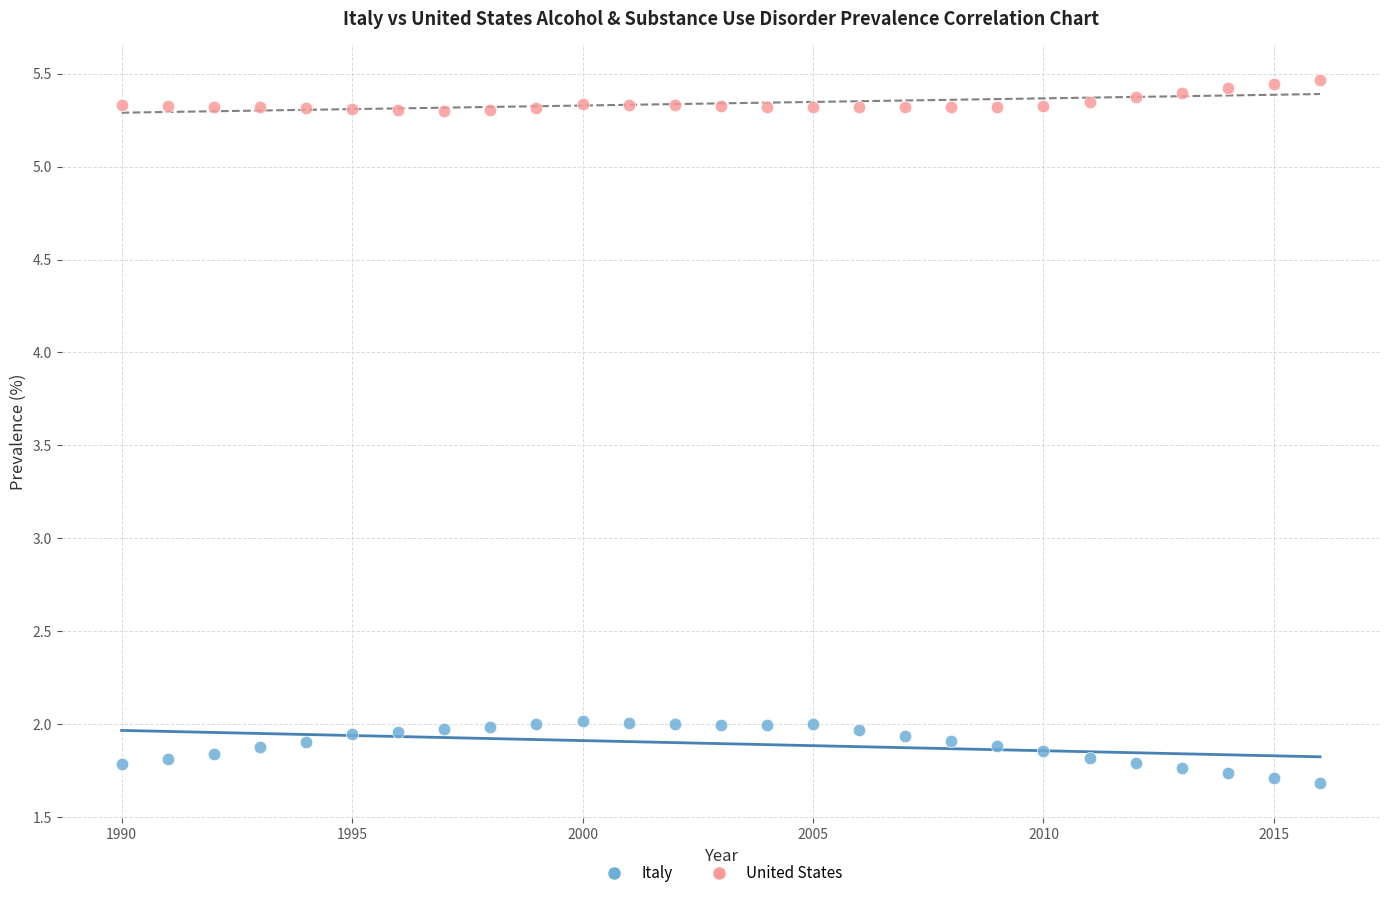

Across all data points, what is the range of Y values (max minus min)?

3.8